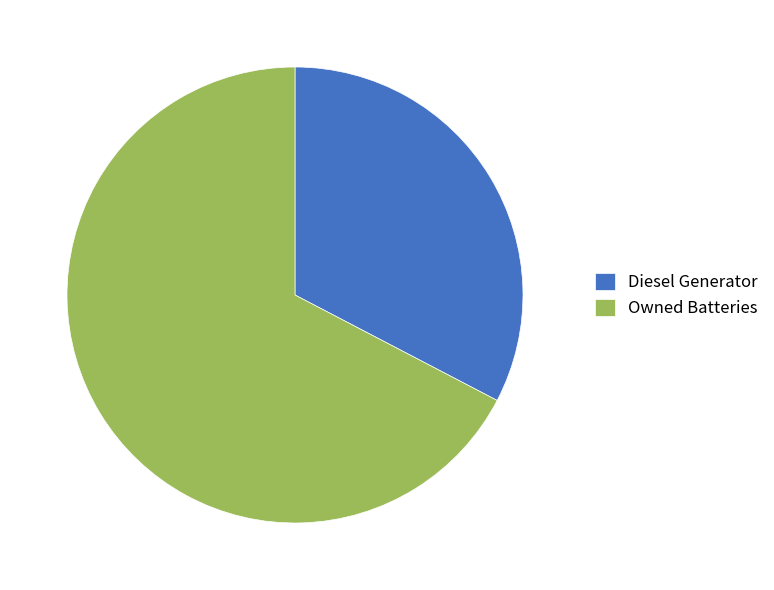

How many slices are in this pie chart?

2